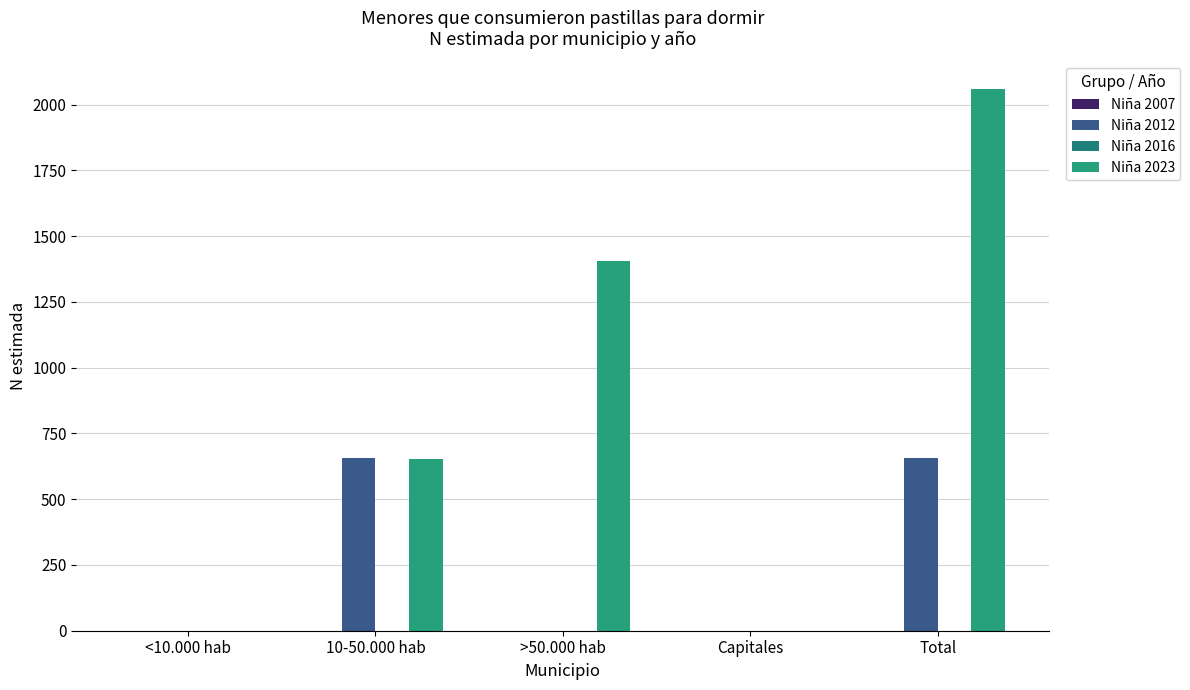

How many values in the Niña 2012 series exceed 0?

2